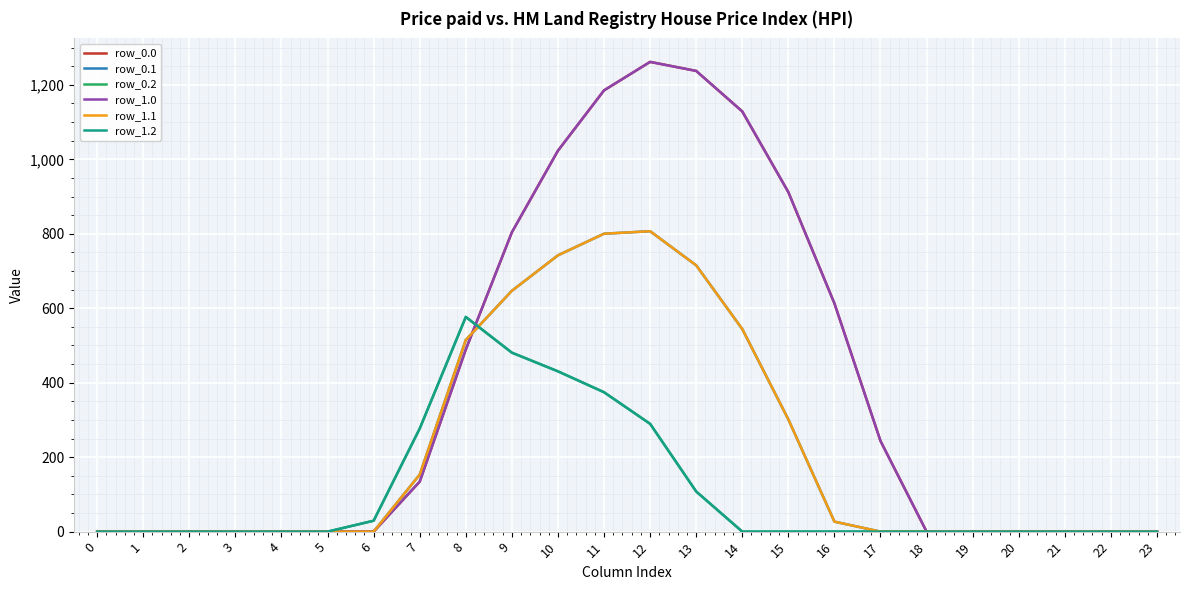

True or false: row_1.0 and row_1.2 cross at least once.

True